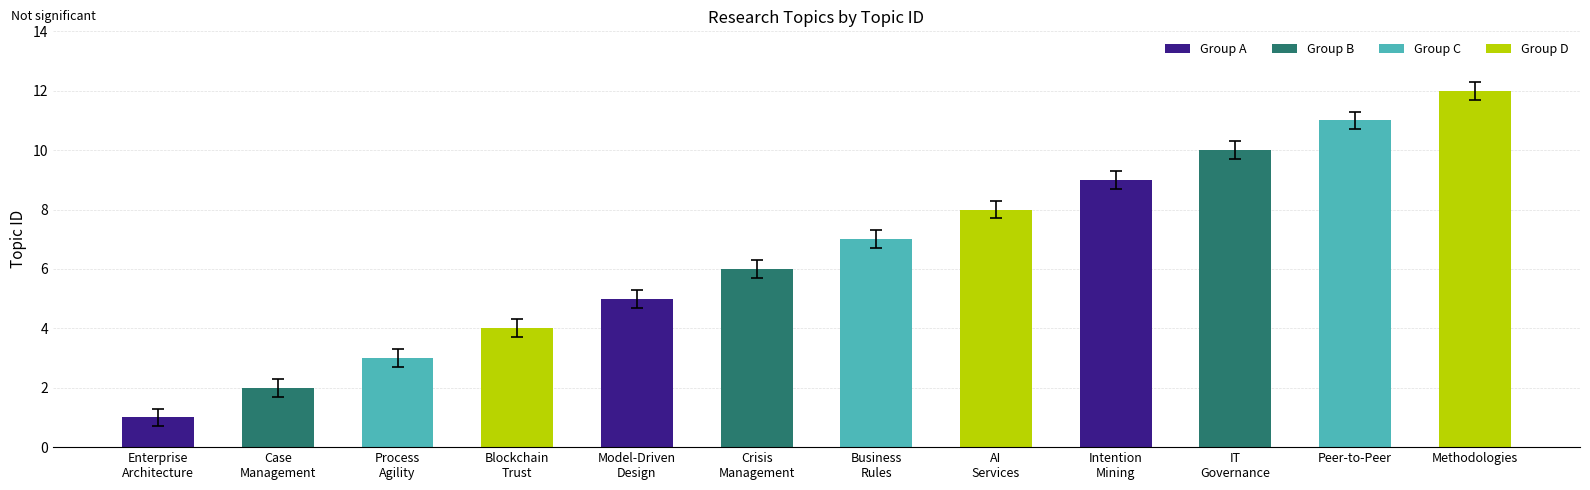

List the labels in order of value, largest first.

Methodologies, Peer-to-Peer, IT
Governance, Intention
Mining, AI
Services, Business
Rules, Crisis
Management, Model-Driven
Design, Blockchain
Trust, Process
Agility, Case
Management, Enterprise
Architecture